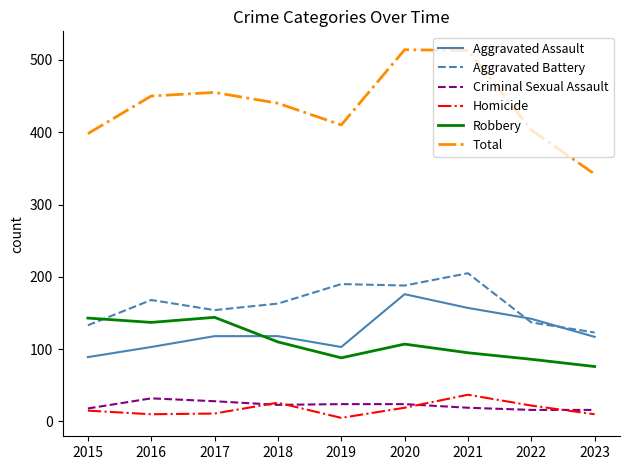

What is the greatest value displayed?

514